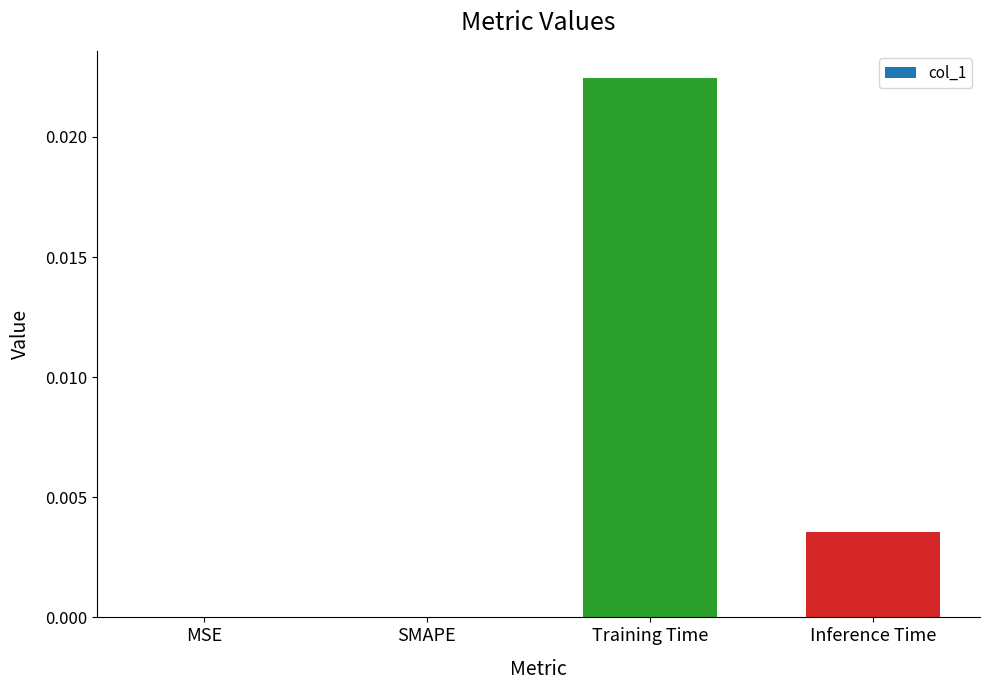

Which has a higher value, Inference Time or MSE?

Inference Time